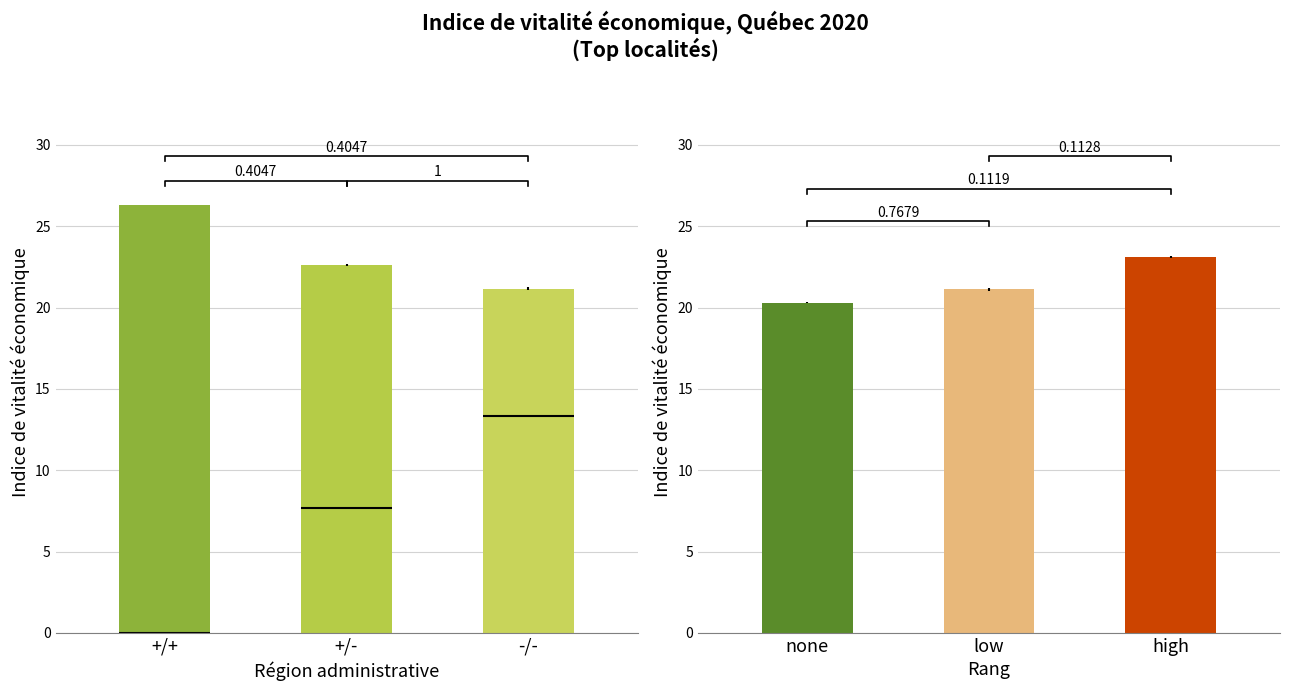

At how many categories does at least one series exceed 25?

1